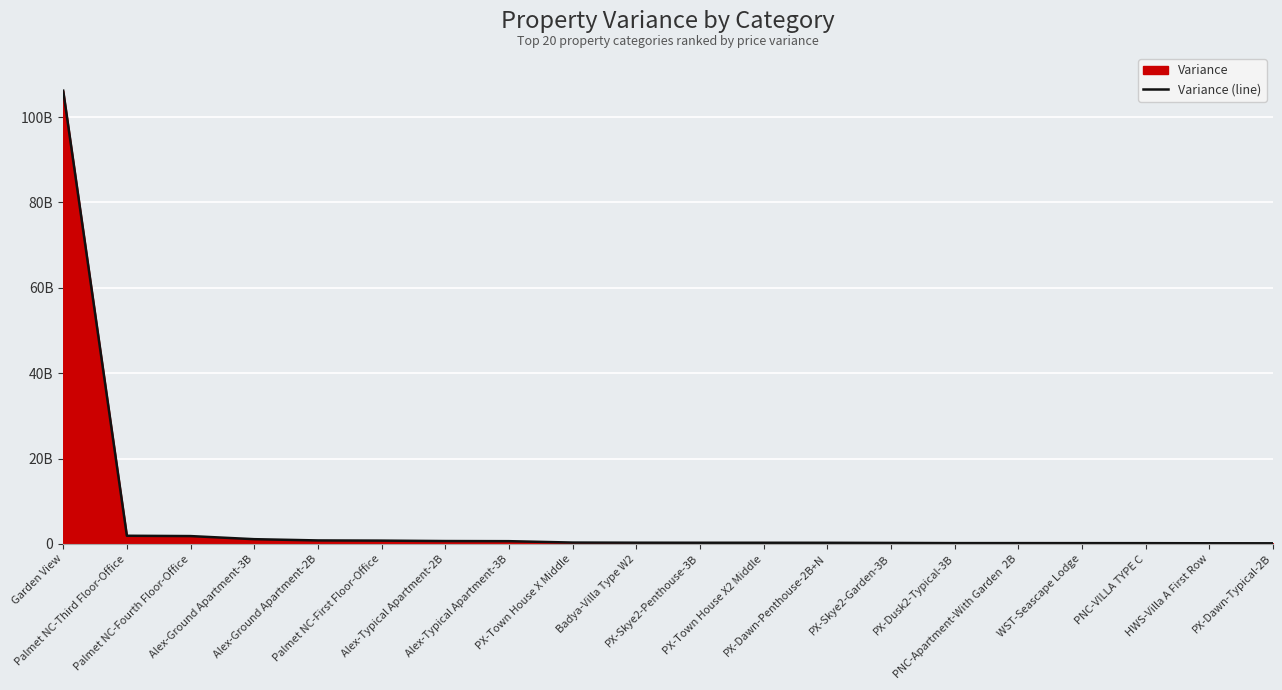

How many data points are above 297039809?

10